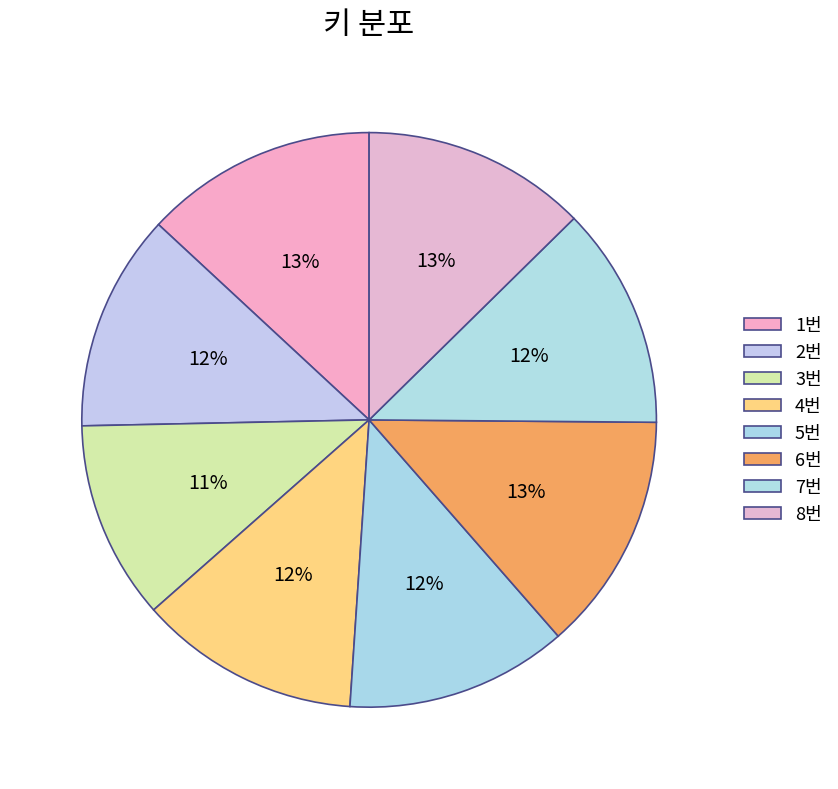

Count the number of slices in the pie.

8